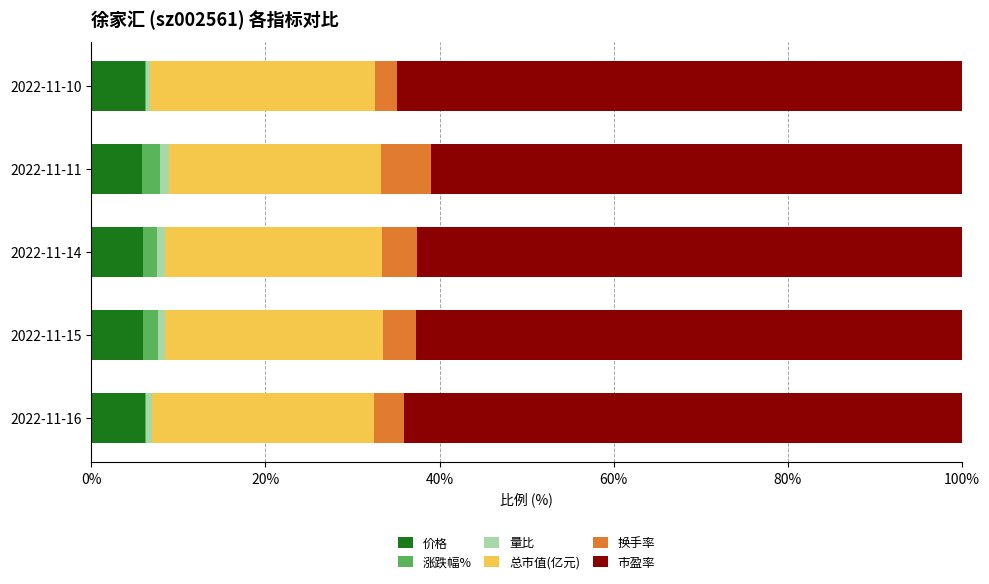

Which series has the widest spread of values?

市盈率